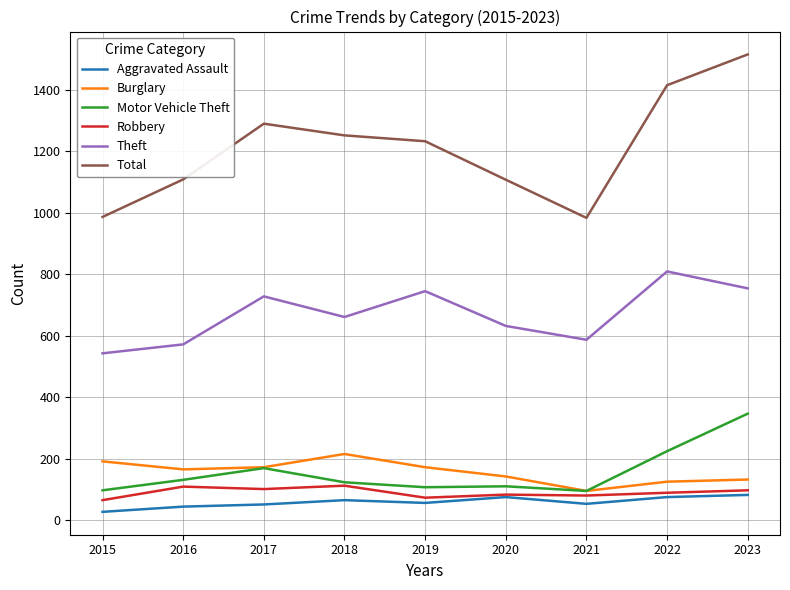

At which label does Burglary first exceed 166?

2015